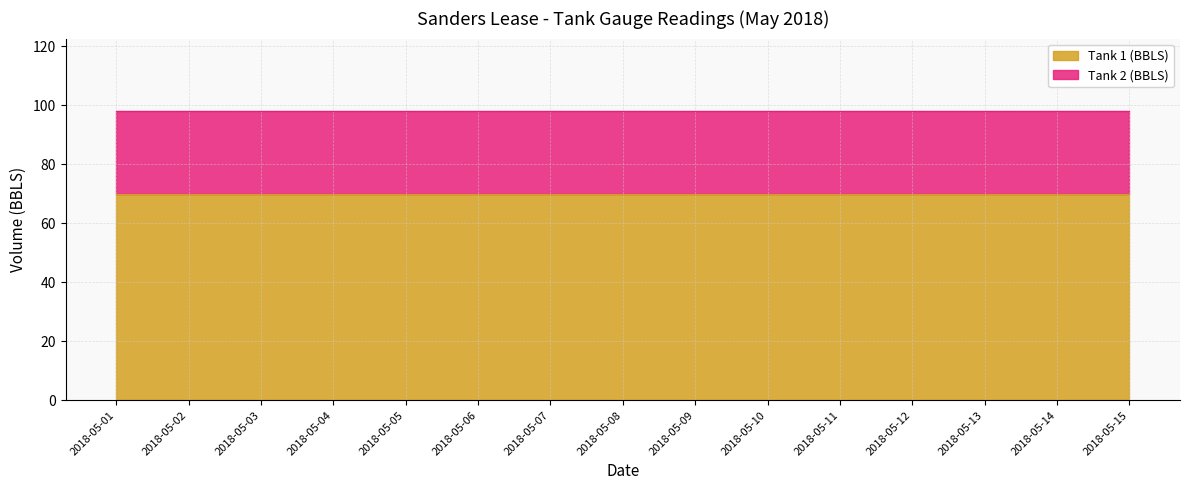

Reading right to left, extract all data points from this chart.

Tank 1 (BBLS): 70.0	70.0	70.0	70.0	70.0	70.0	70.0	70.0	70.0	70.0	70.0	70.0	70.0	70.0	70.0
Tank 2 (BBLS): 28.0	28.0	28.0	28.0	28.0	28.0	28.0	28.0	28.0	28.0	28.0	28.0	28.0	28.0	28.0